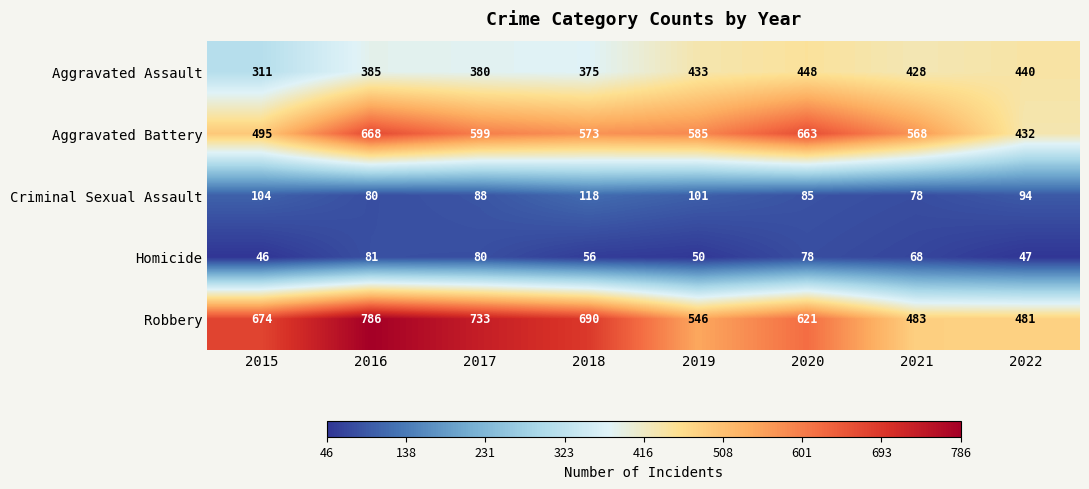

True or false: Homicide has a value of 68 at 2021.

True